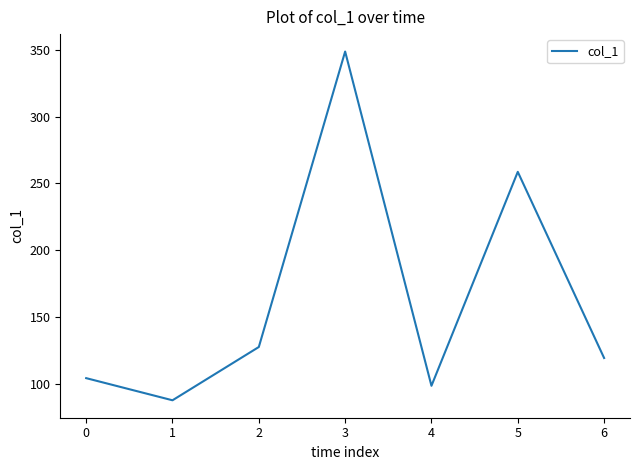

Where is the first local minimum?

1